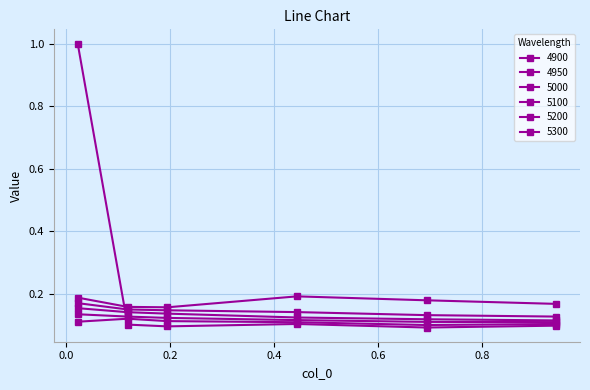

What is the greatest value displayed?

1.0